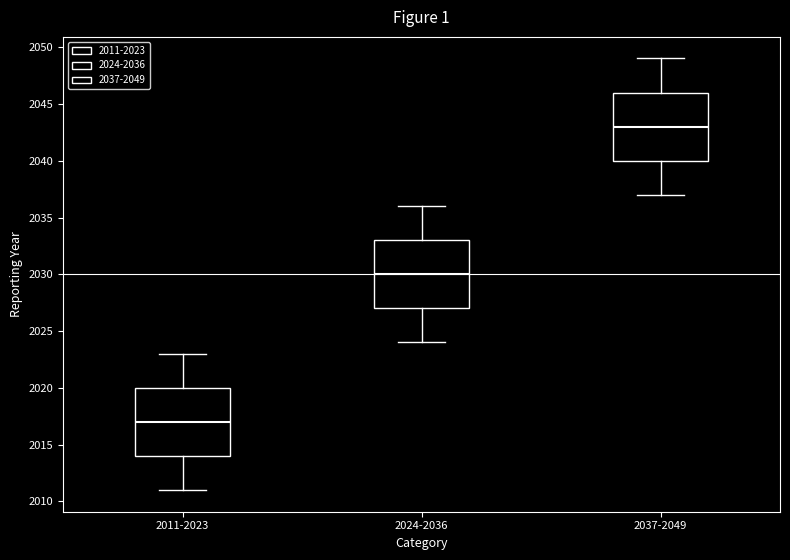

Reading left to right, read every box against the y-axis: the position of its median line, the range the box covers, and the ends of its whiskers. The values are not printed on the chart, so give them approximately, as read against the axis.

2011-2023: median 2017, box 2014 to 2020, whiskers 2011 to 2023
2024-2036: median 2030, box 2027 to 2033, whiskers 2024 to 2036
2037-2049: median 2043, box 2040 to 2046, whiskers 2037 to 2049